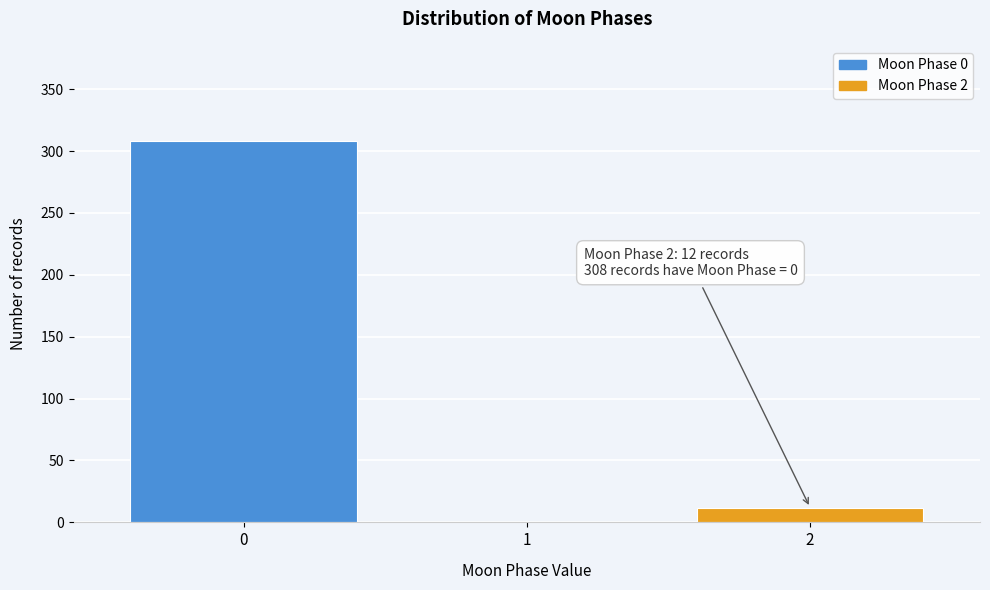

Reading right to left, what are all the values shown in this chart?

2=12	1=0	0=308